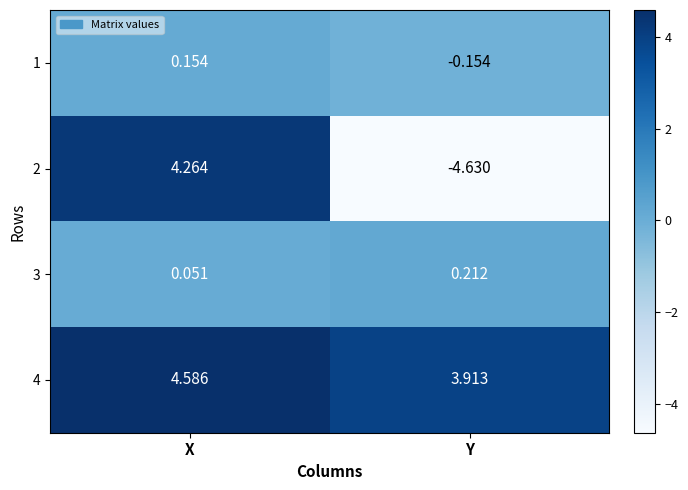

At which category is the sum across all series the highest?

X